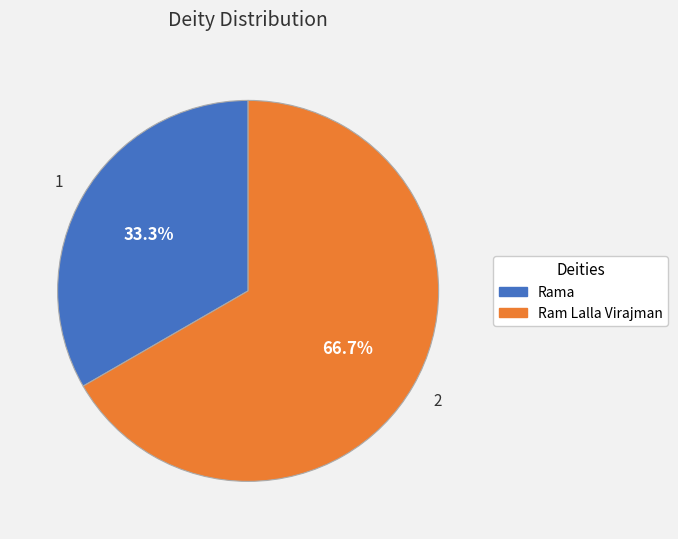

To the nearest percent, what portion does Ram Lalla Virajman represent?

67%